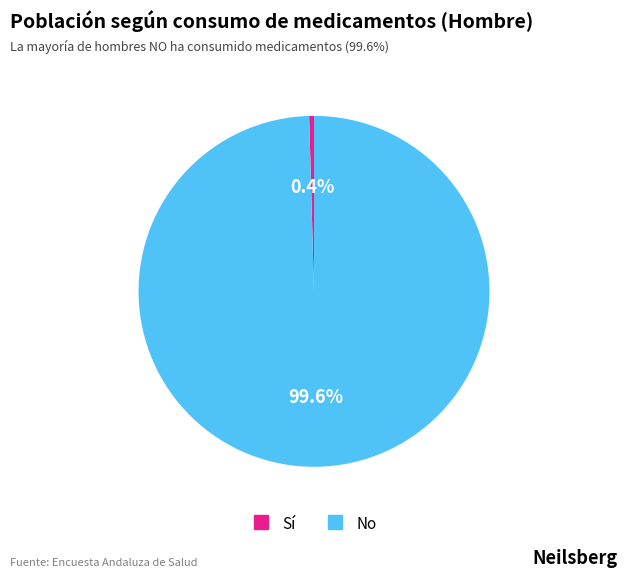

Rank the categories by value from lowest to highest.

Sí, No